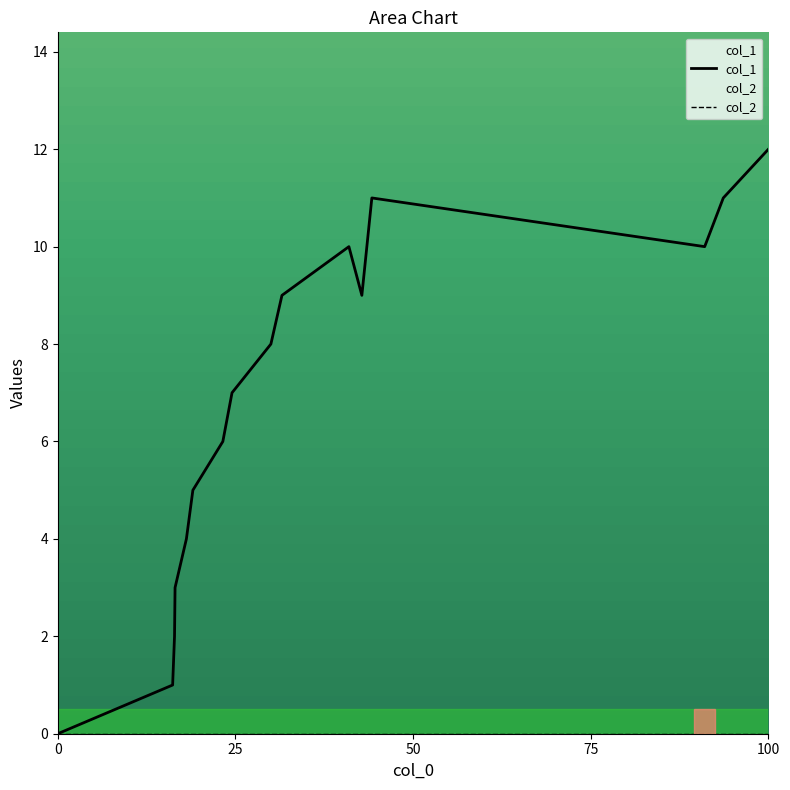

What is the greatest value displayed?

12